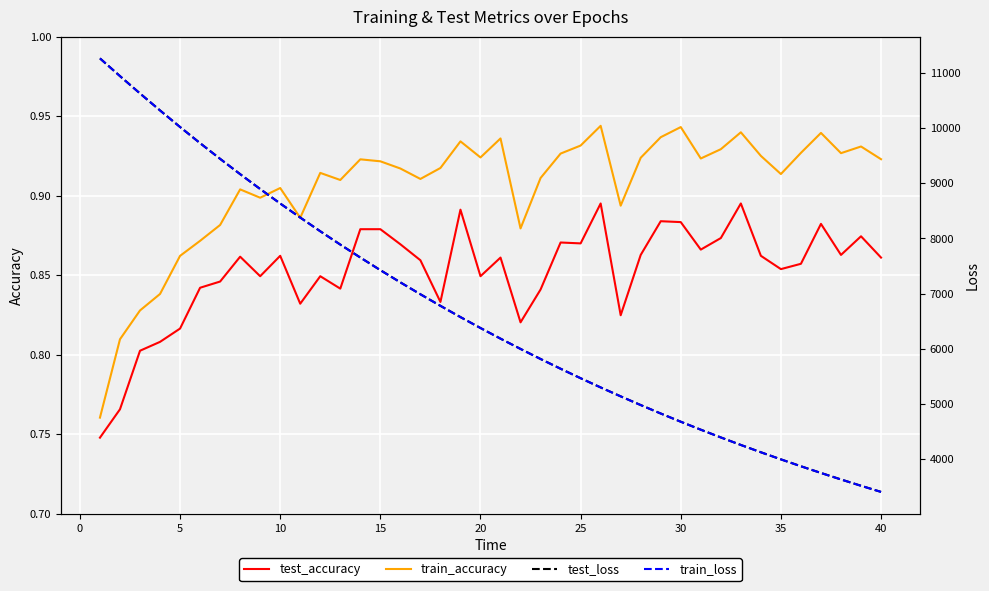

True or false: test_accuracy and train_accuracy cross at least once.

False